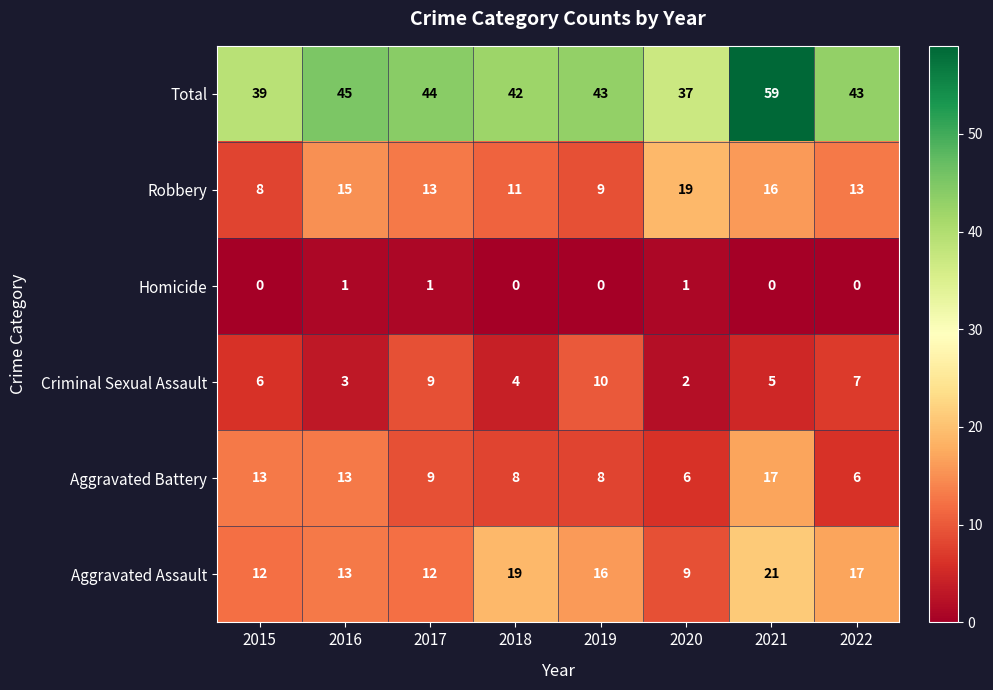

Is it true that Aggravated Assault equals 13 at 2016?

True